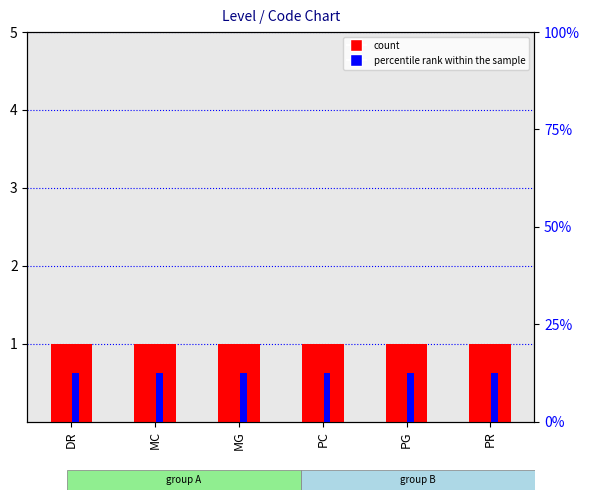

What position from the right is PC?

3